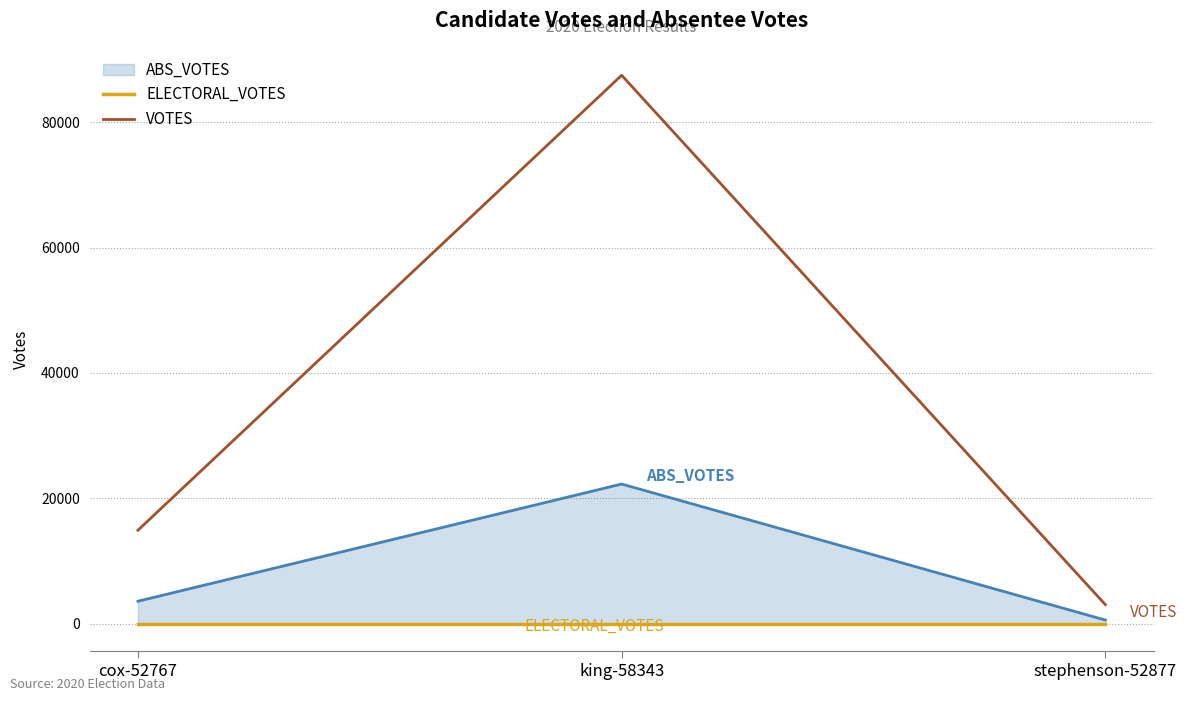

What is the label of the 3rd point from the right?

cox-52767